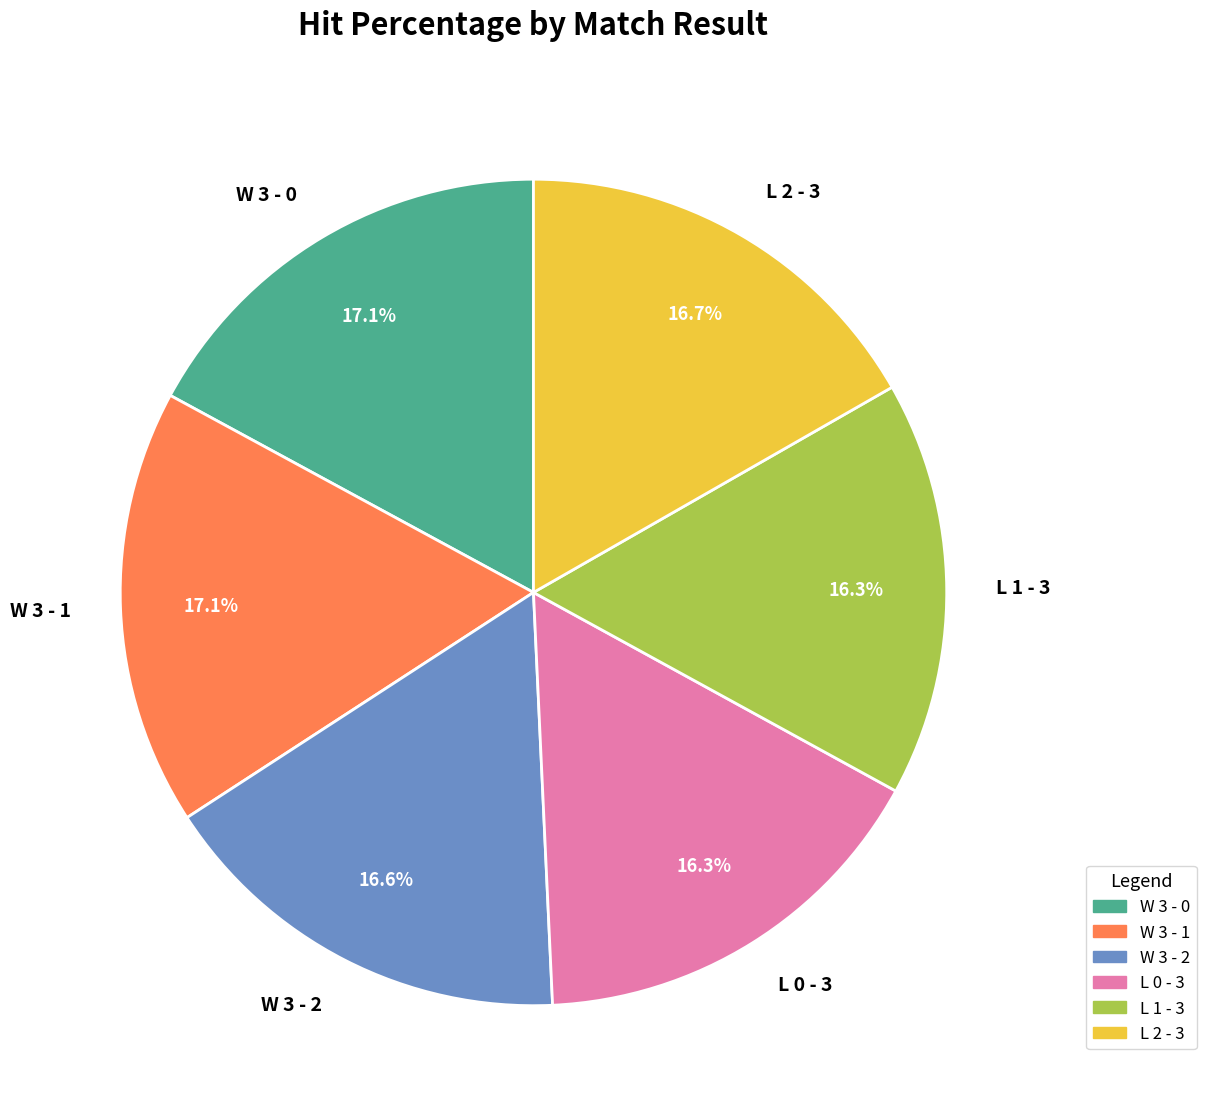

Count the number of slices in the pie.

6